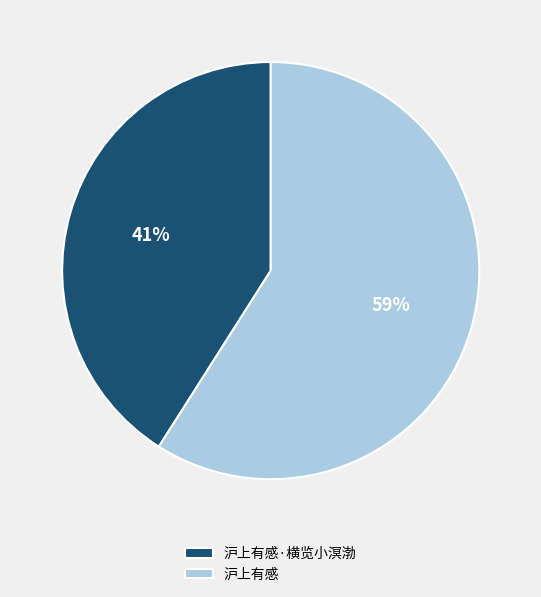

Approximately how many times larger is the value at 沪上有感·横览小溟渤 compared to 沪上有感?

0.7